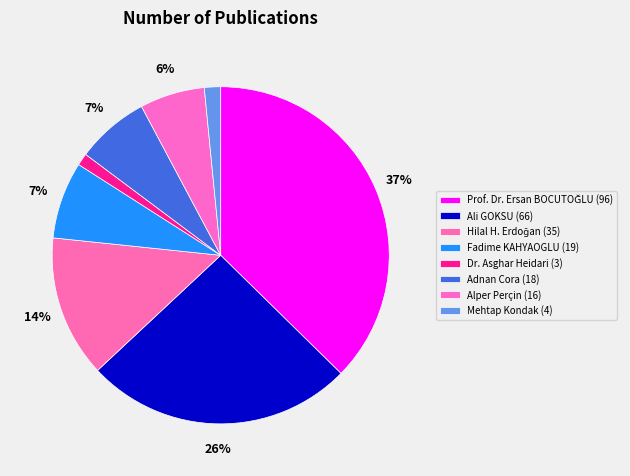

To the nearest percent, what is the average slice percentage?

12%